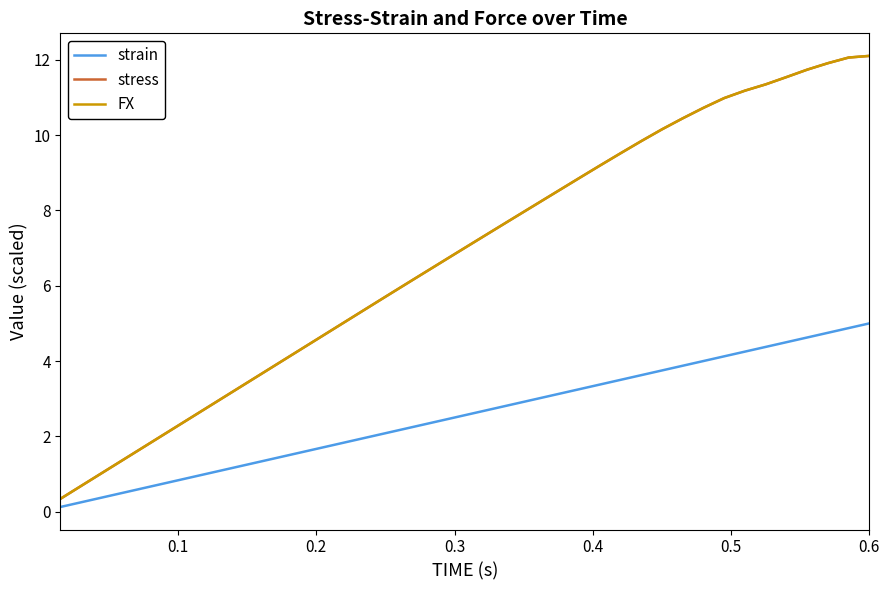

How many lines are shown in the chart?

3